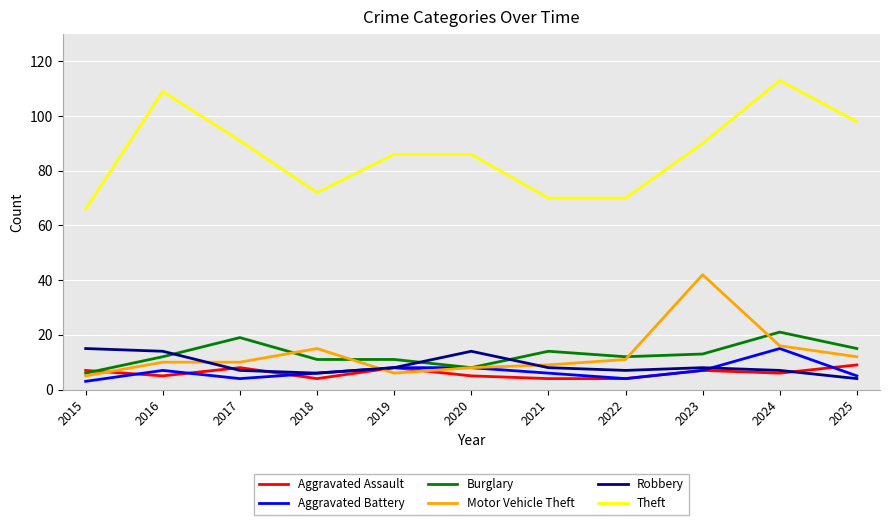

How many lines are shown in the chart?

6